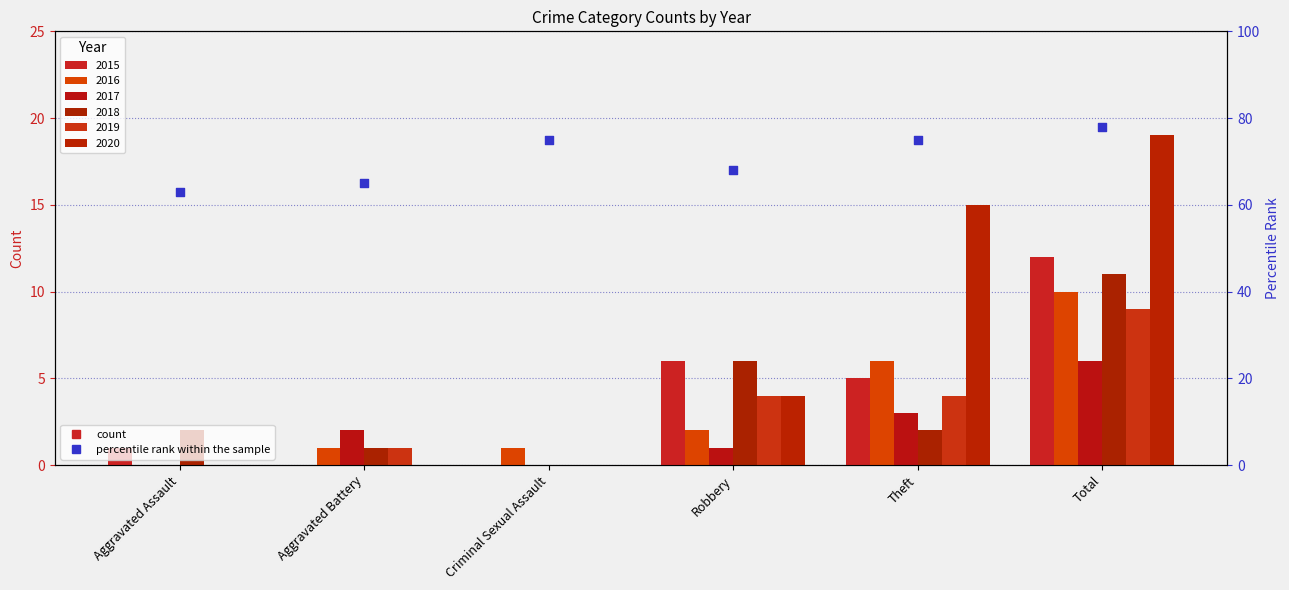

What is the change in value from Aggravated Assault to Total?

+15